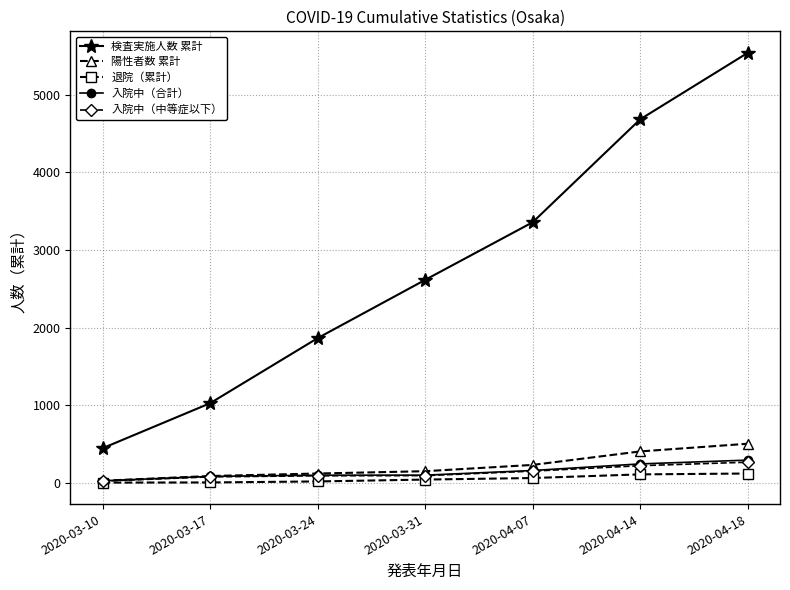

The value of 陽性者数 累計 at 2020-04-07 is 229. True or false?

True